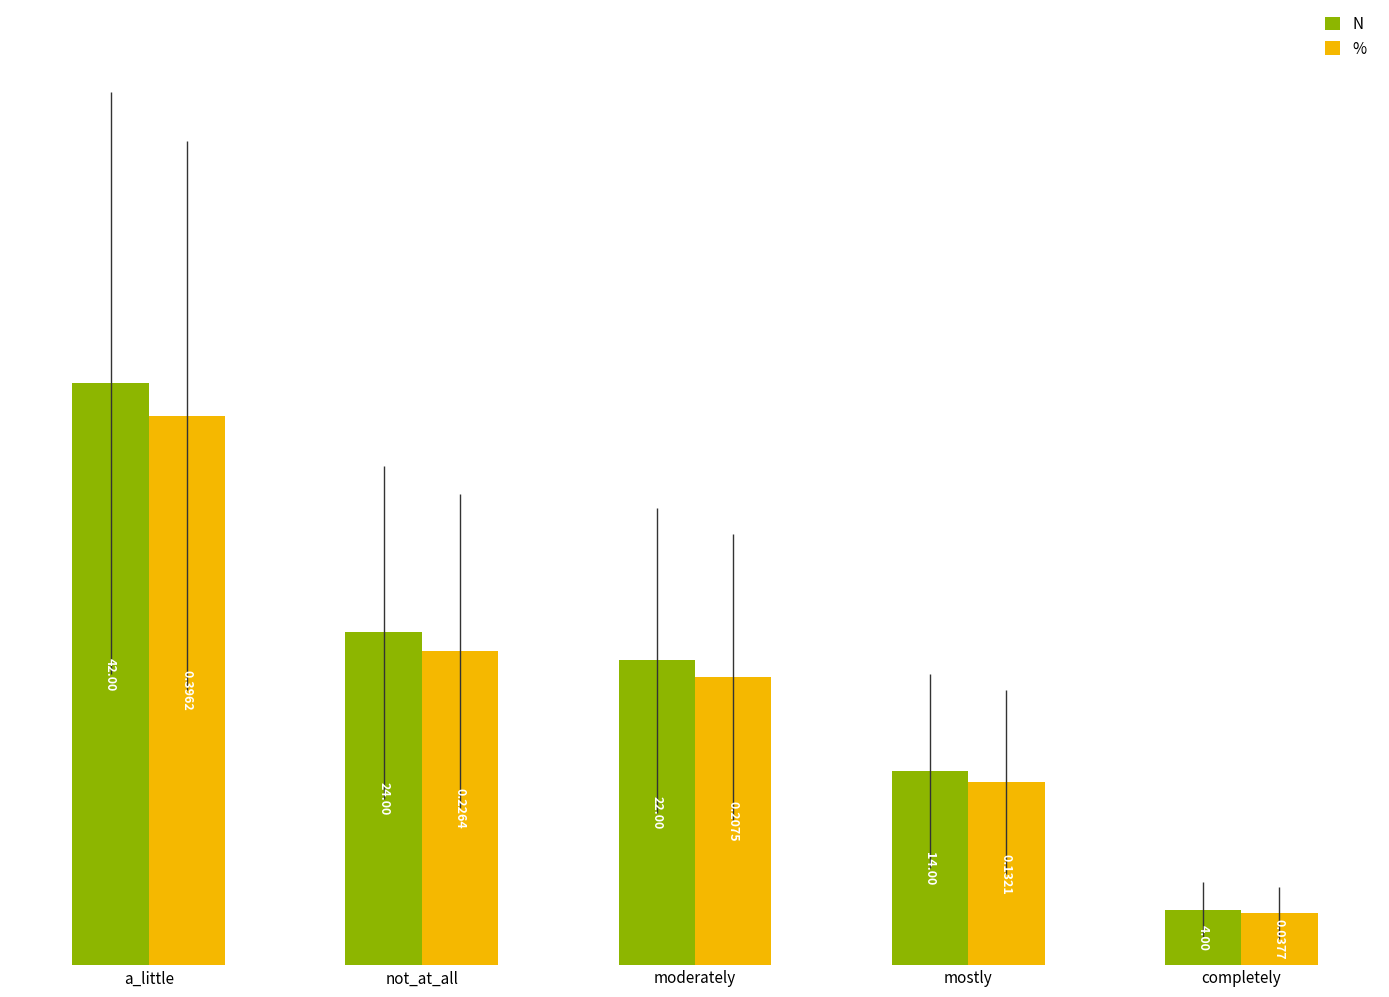

Which series has the largest range (max minus min)?

N